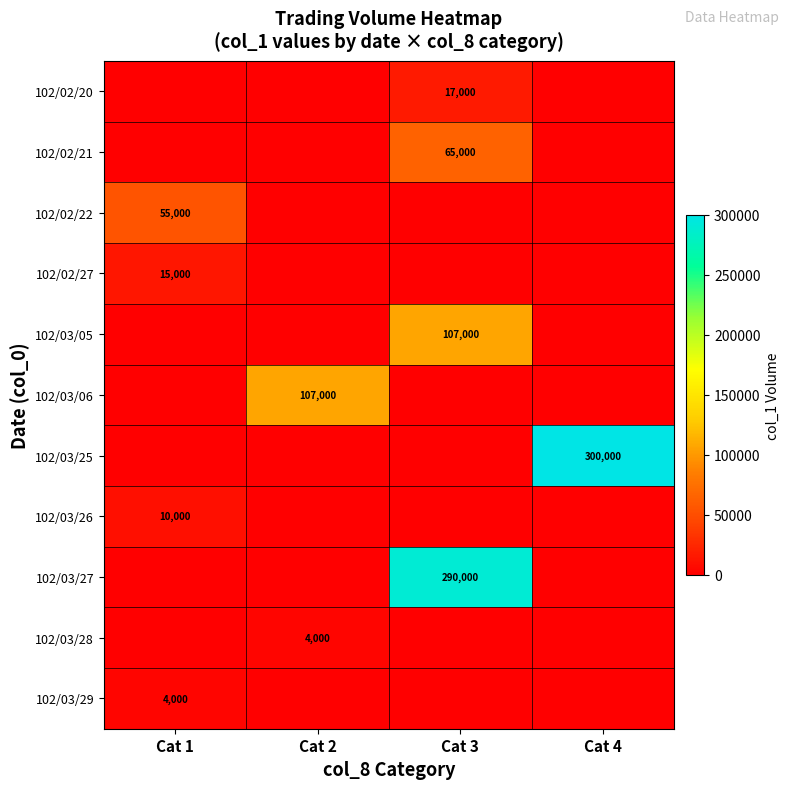

True or false: 102/03/27 has a value of 439736 at Cat 3.

False